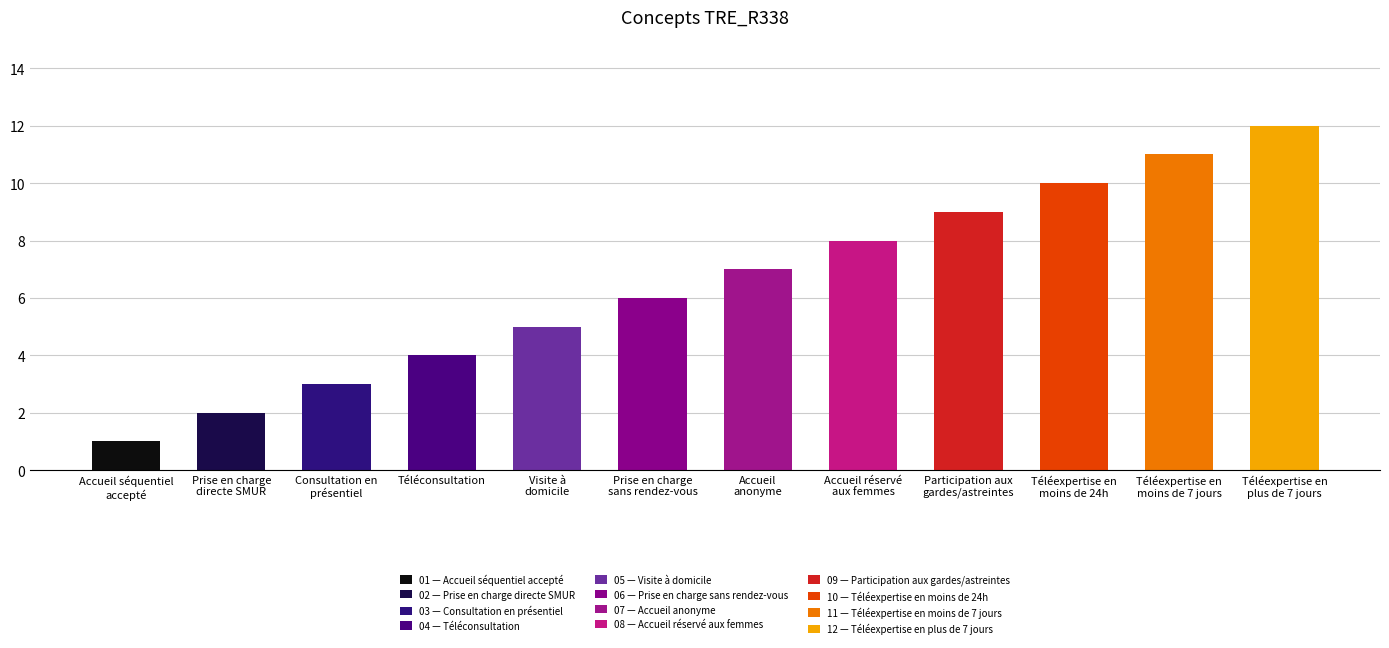

How many distinct data groups are displayed?

1